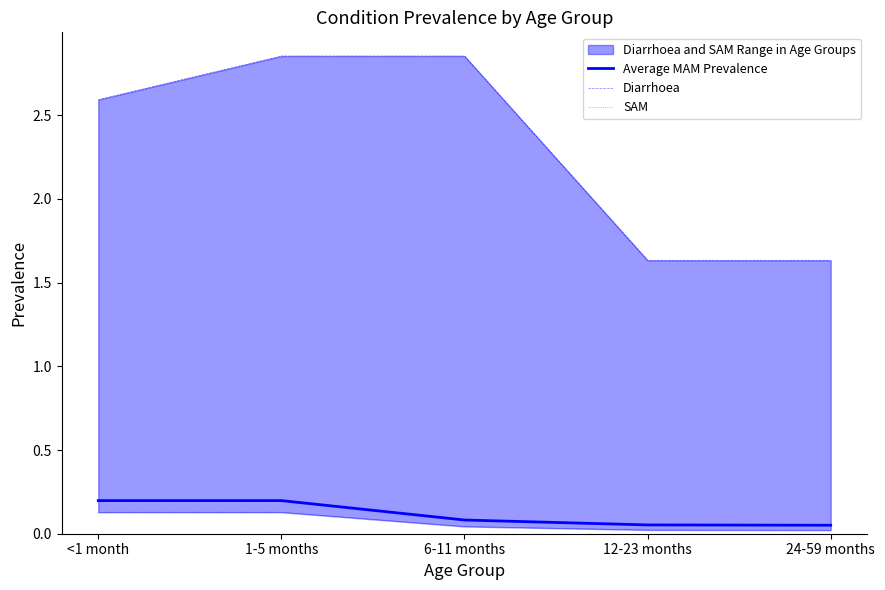

True or false: SAM has more than 2 interior local peaks.

False